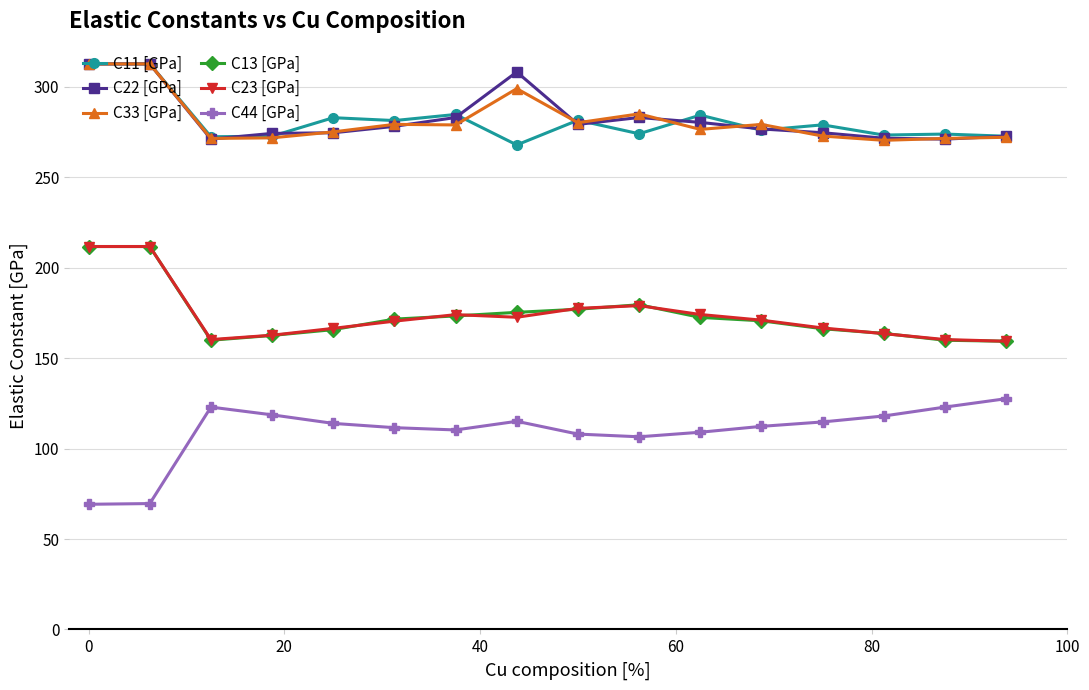

At how many categories does at least one series exceed 290?

3